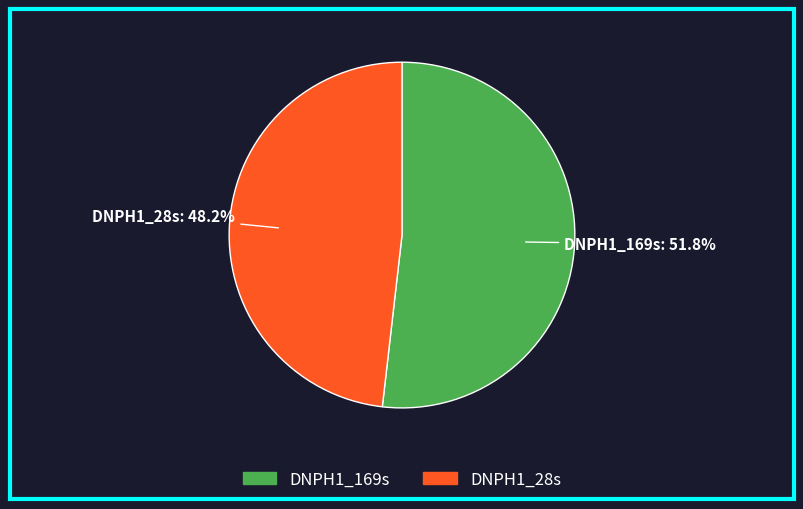

The DNPH1_28s slice represents 48% of the pie. True or false?

True